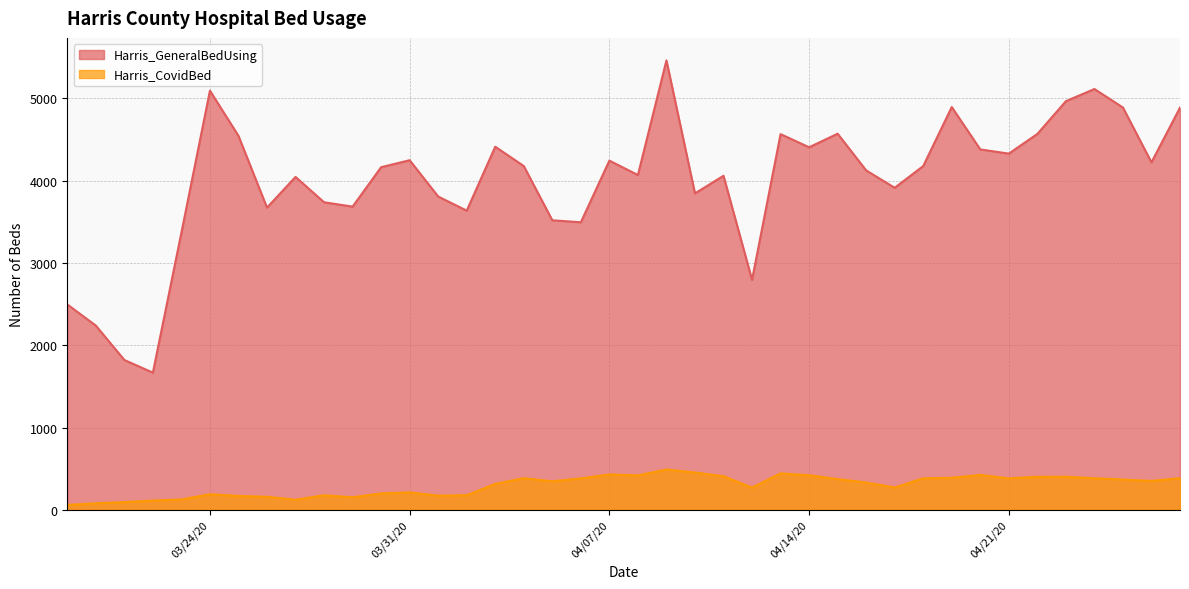

What is the maximum value for Harris_GeneralBedUsing?

5461